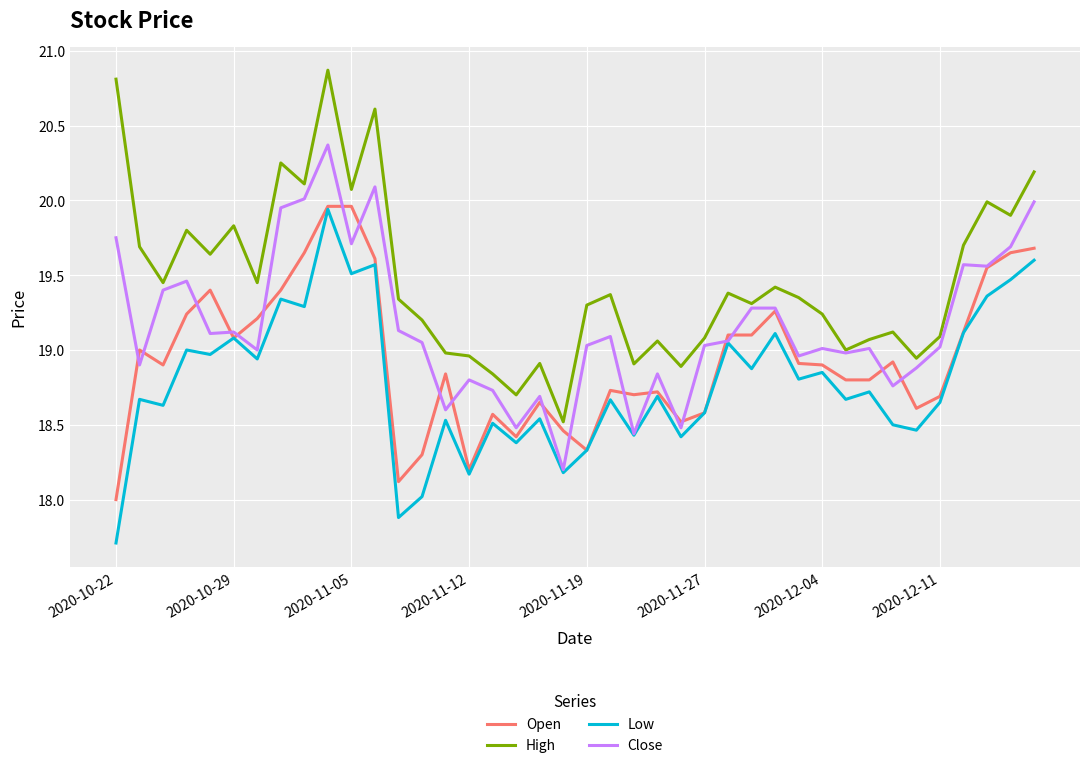

List the series in order of their overall mean, lowest first.

Low, Open, Close, High